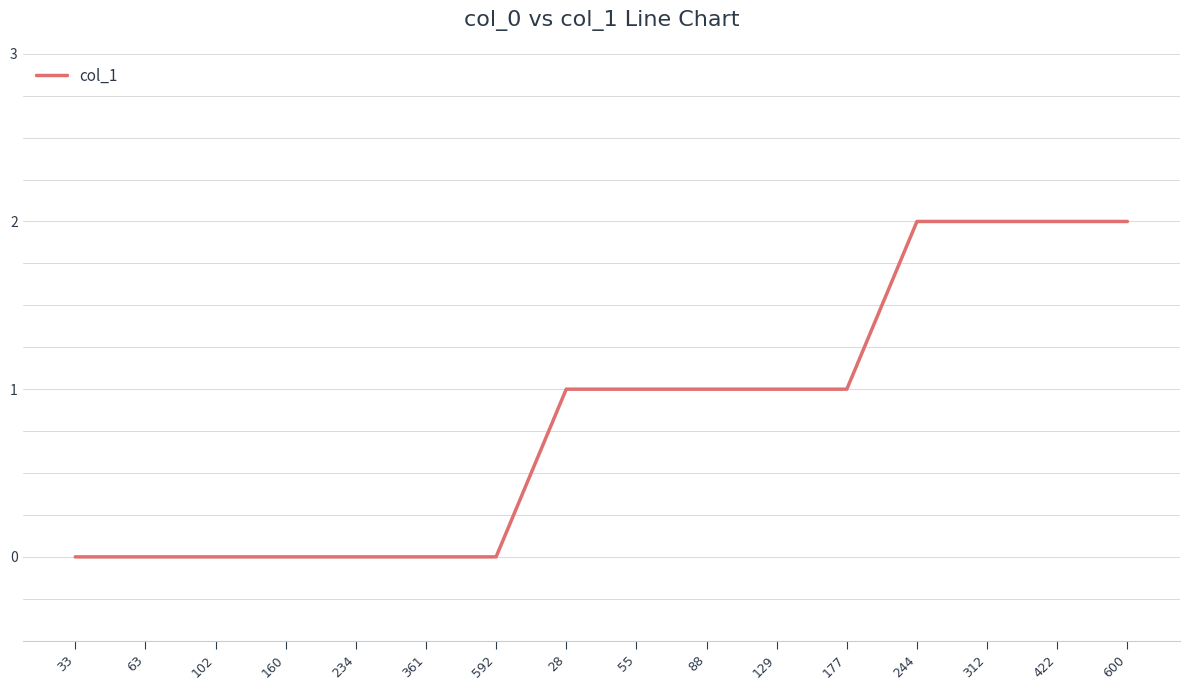

Is this an area chart (filled region under the line)?

No